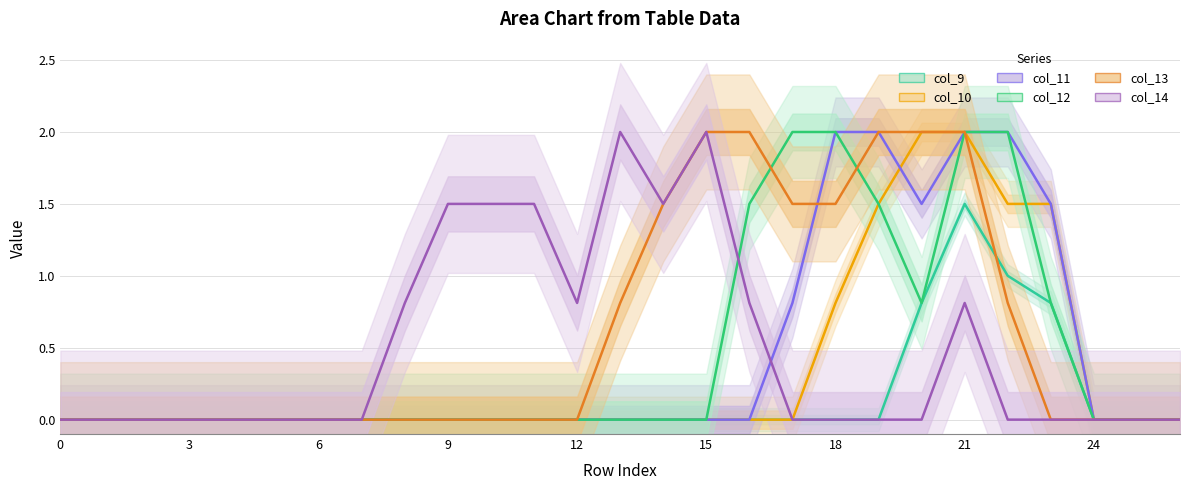

True or false: col_10 and col_9 cross at least once.

False